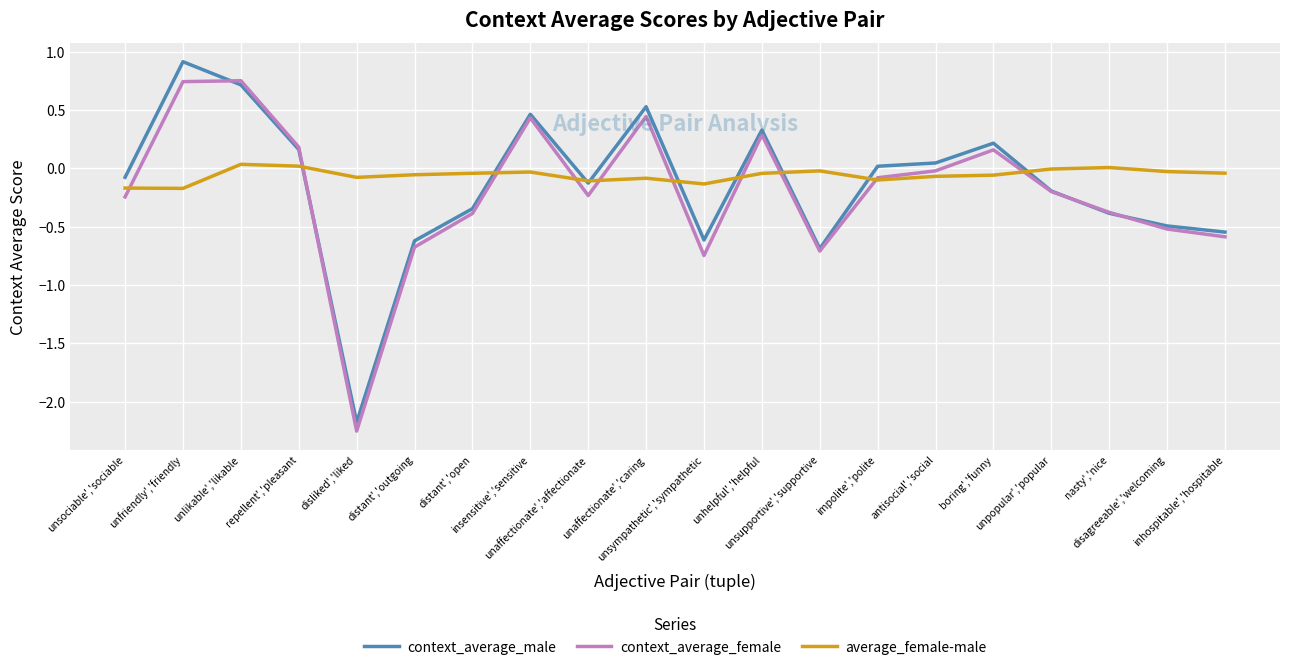

What is the highest value of the context_average_male series?

0.9